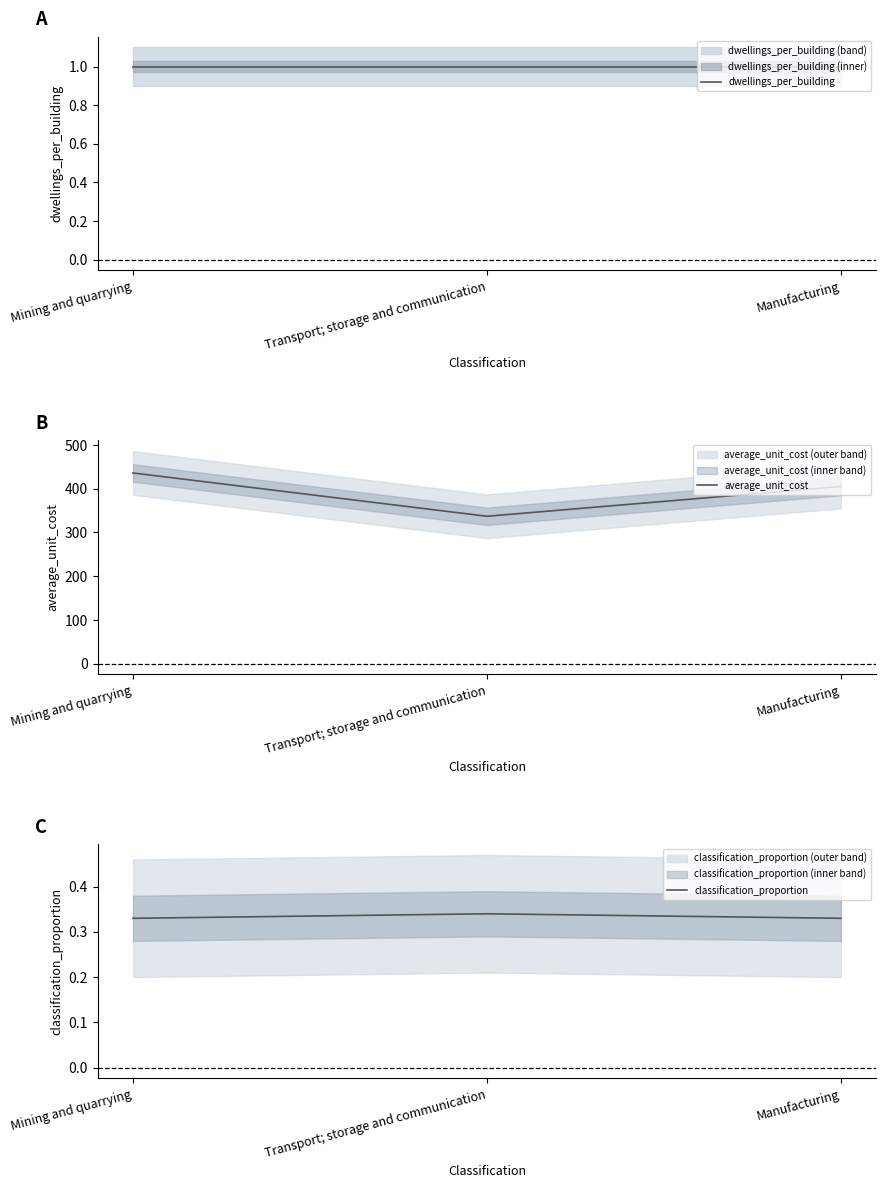

What is the label of the 1st point from the left?

Mining and quarrying